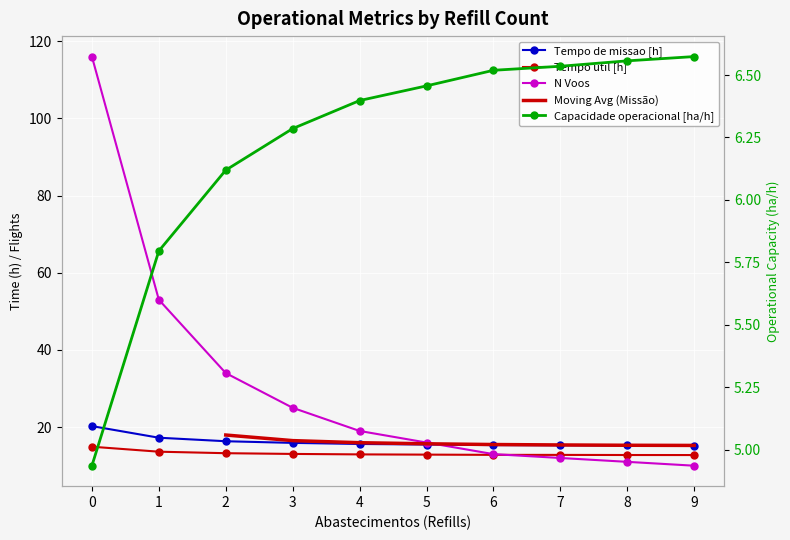

True or false: Tempo util [h] and Capacidade operacional [ha/h] intersect in this chart.

False